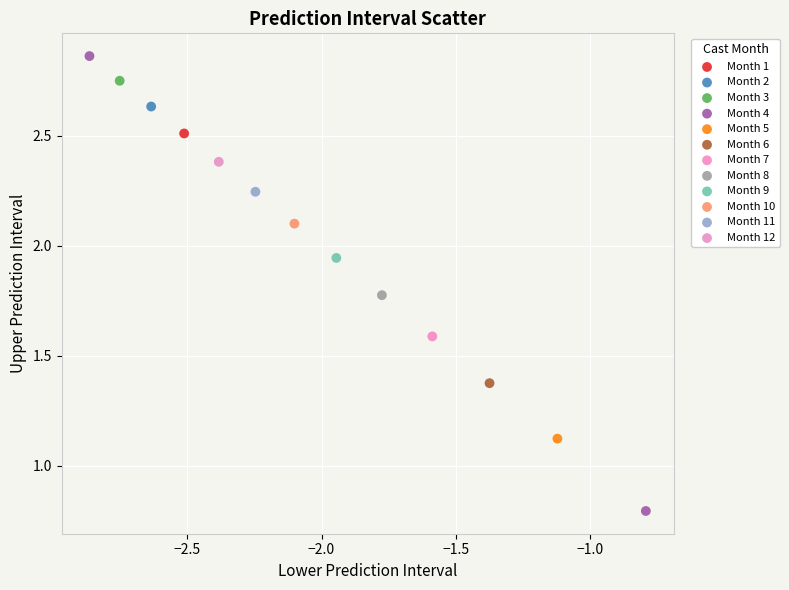

What are all the series names shown in the legend?

Month 1, Month 2, Month 3, Month 4, Month 5, Month 6, Month 7, Month 8, Month 9, Month 10, Month 11, Month 12